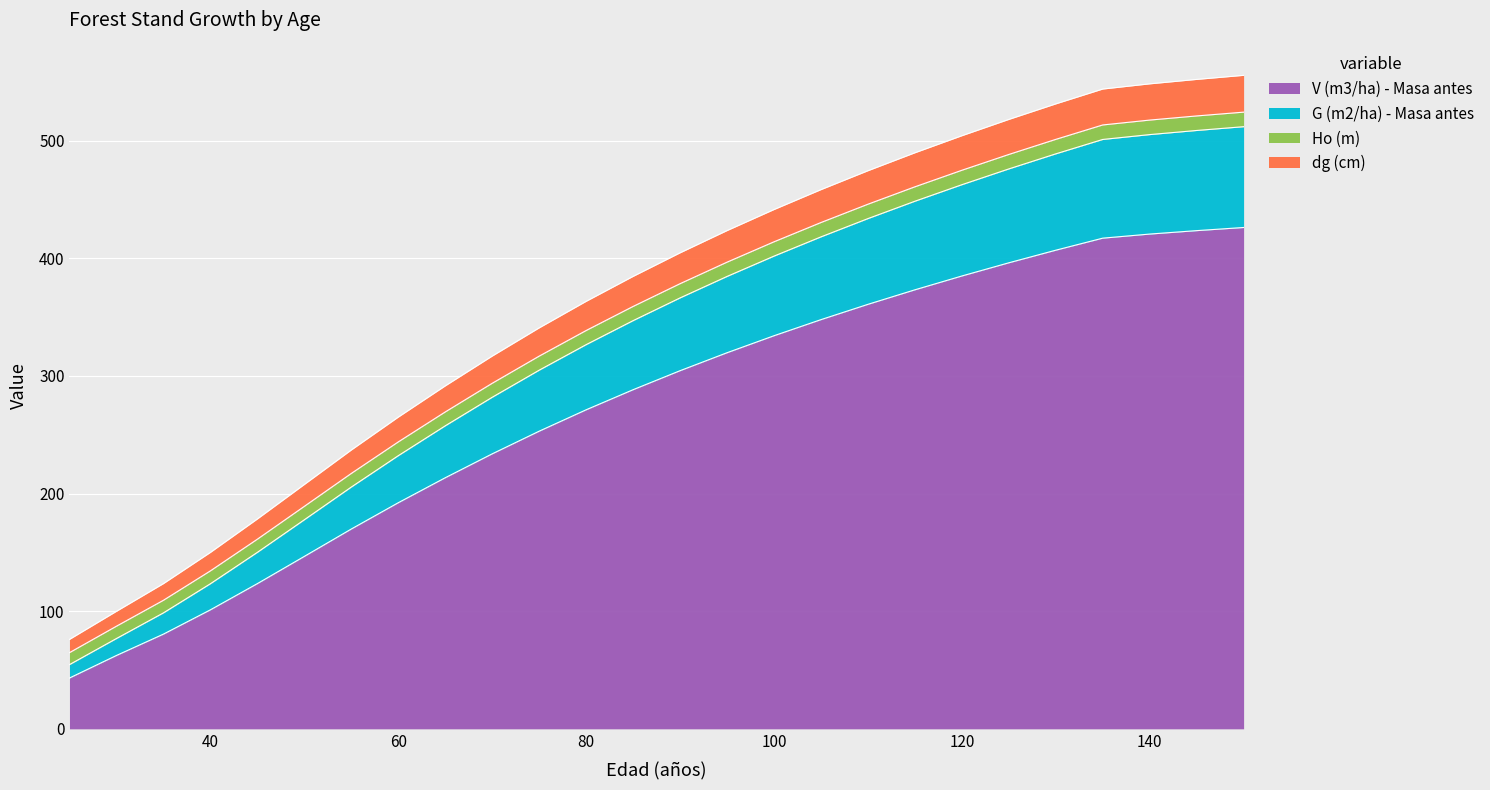

What is the maximum value for V (m3/ha) - Masa antes?

426.2